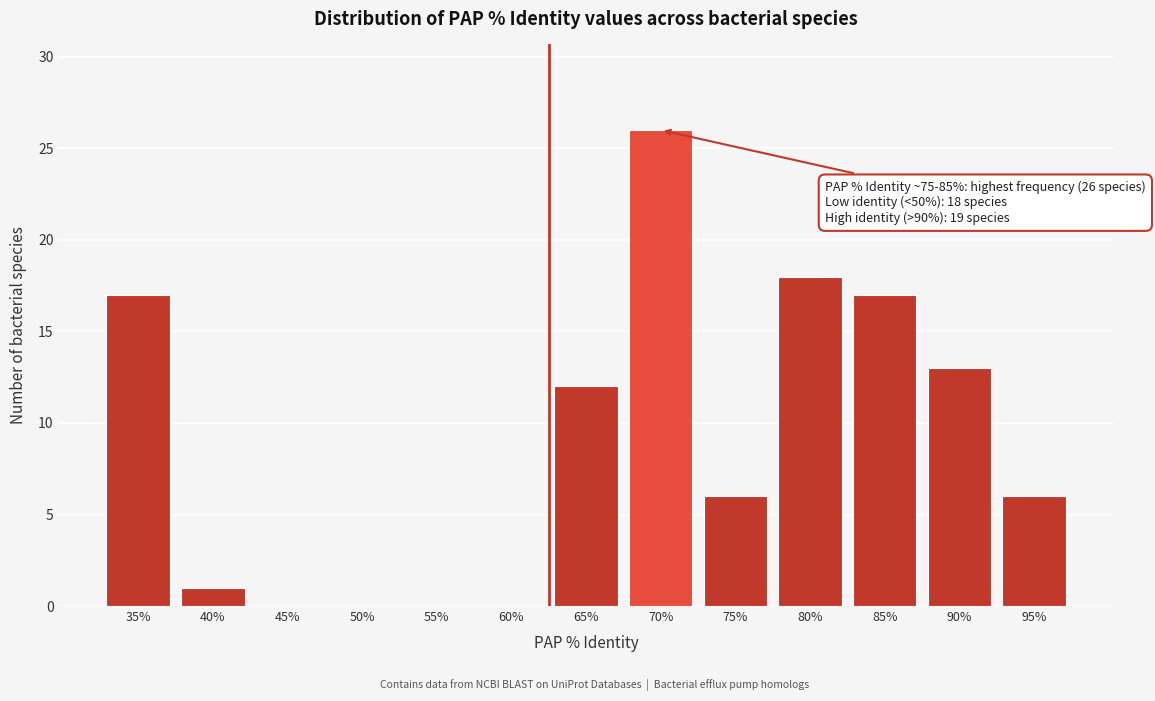

Reading left to right, list all the values displayed in this chart.

35%=17	40%=1	45%=0	50%=0	55%=0	60%=0	65%=12	70%=26	75%=6	80%=18	85%=17	90%=13	95%=6